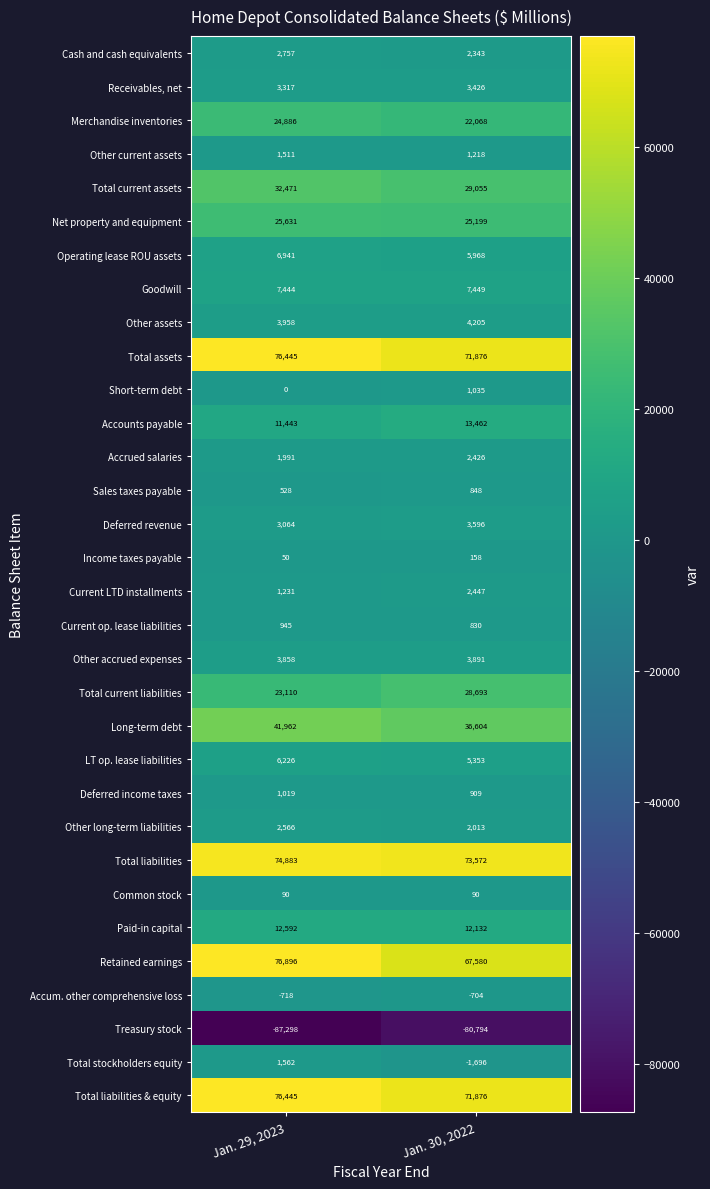

The Deferred revenue series shows 5190 at Jan. 29, 2023. True or false?

False